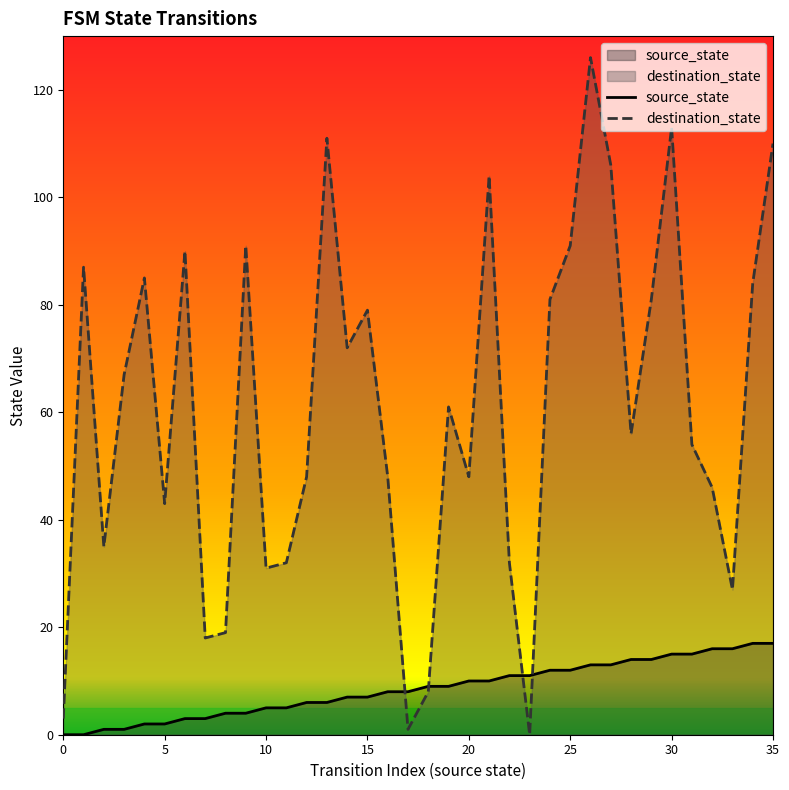

At which category is the sum across all series the highest?

26